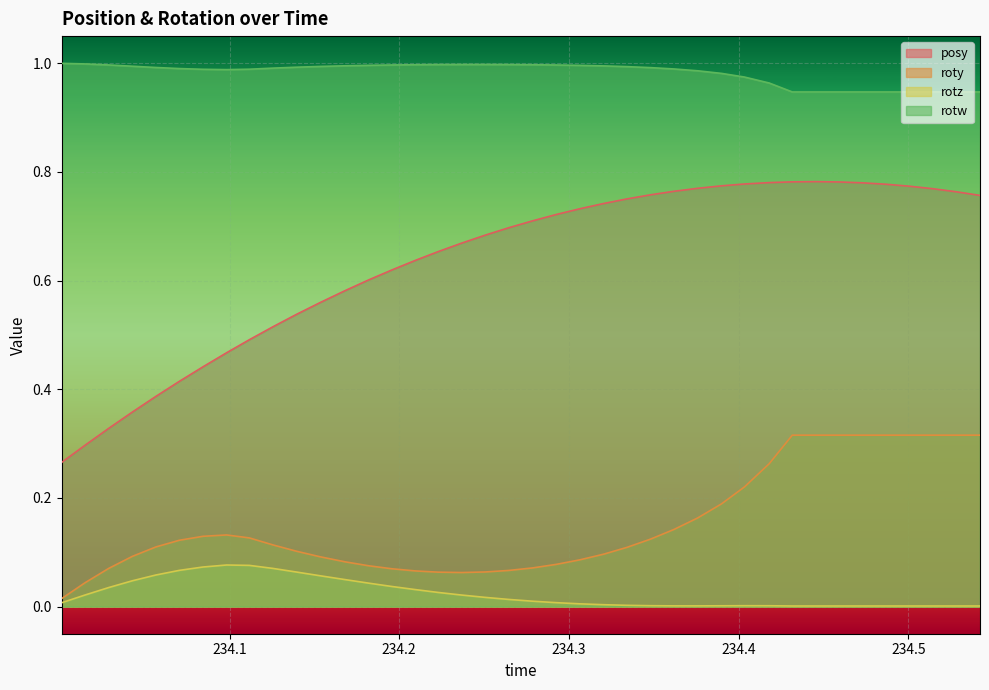

List the series in order of their peak value, lowest first.

rotz, roty, posy, rotw